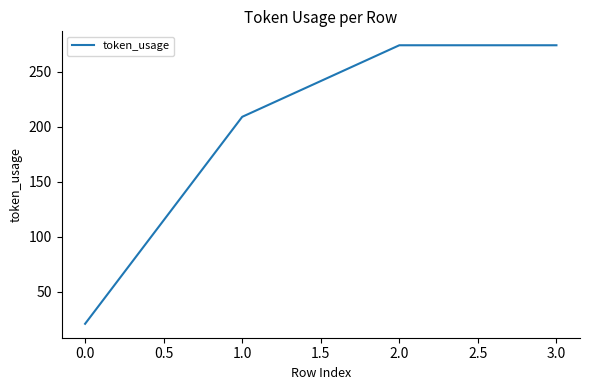

Which has a higher value, 2.0 or 1.0?

2.0